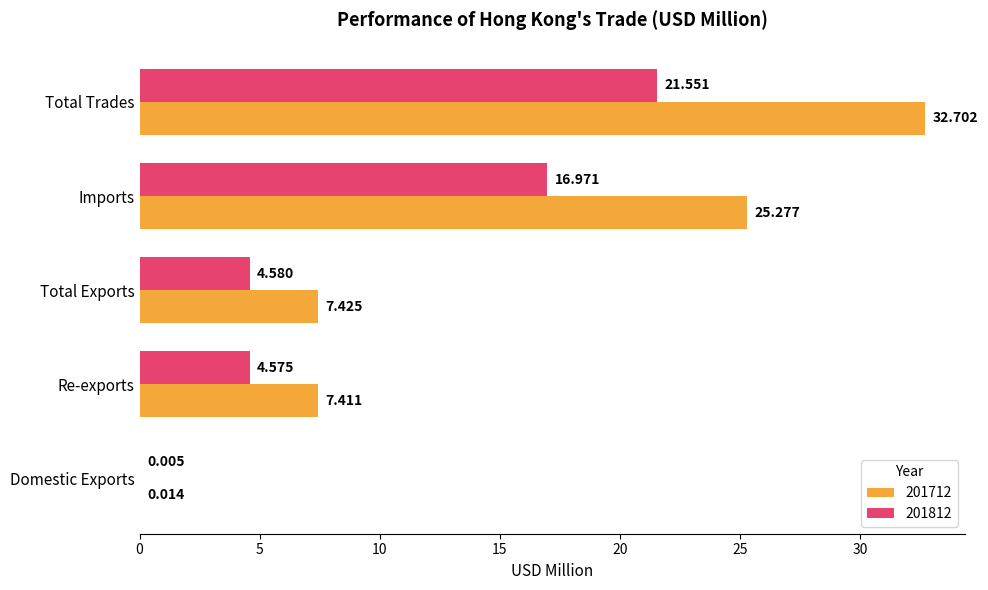

At which category is the sum across all series the highest?

Total Trades